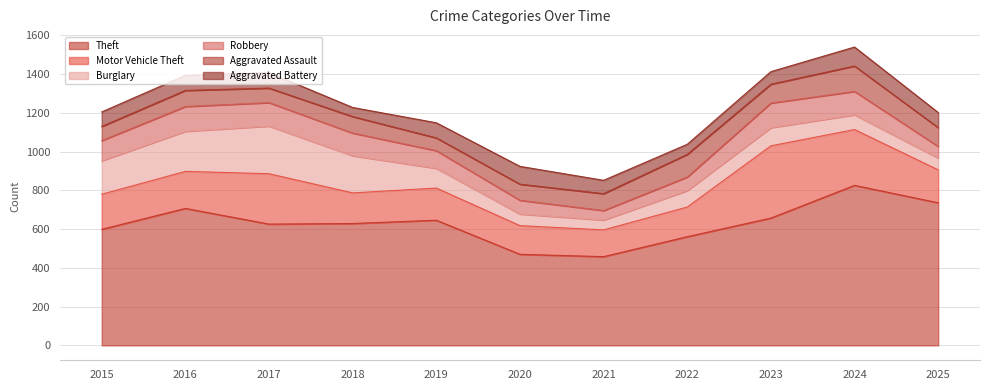

What is the difference between the second highest and minimum values in the Motor Vehicle Theft series?

150